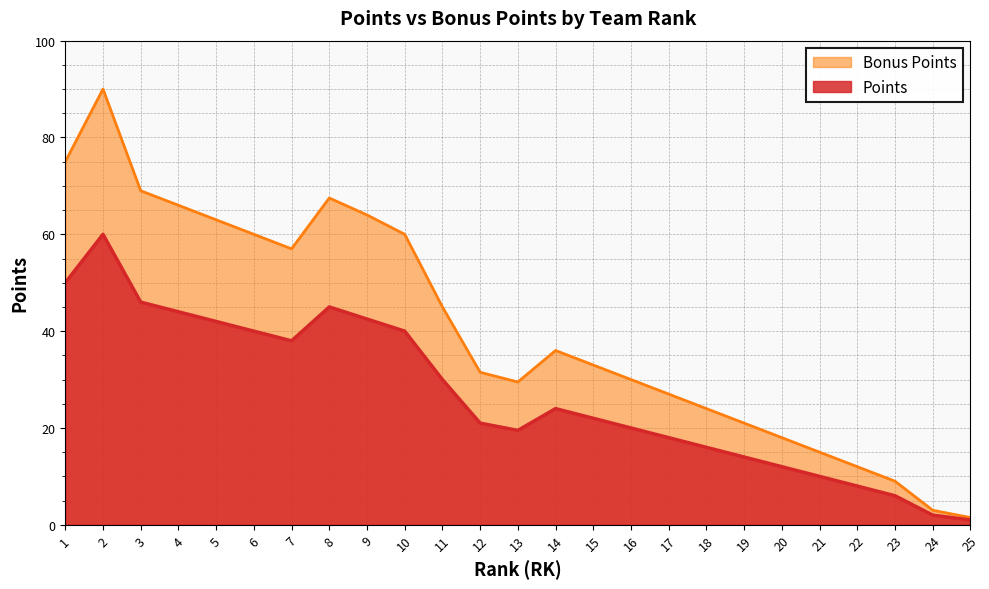

True or false: Bonus Points and Points intersect in this chart.

False